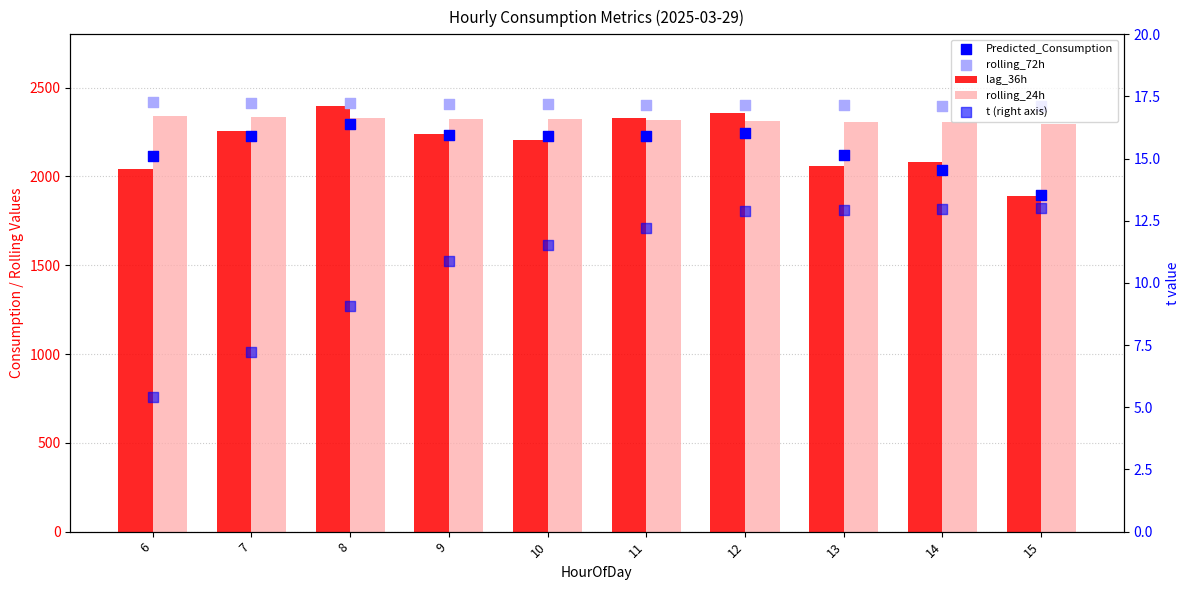

Which series has the widest spread of Y values?

lag_36h